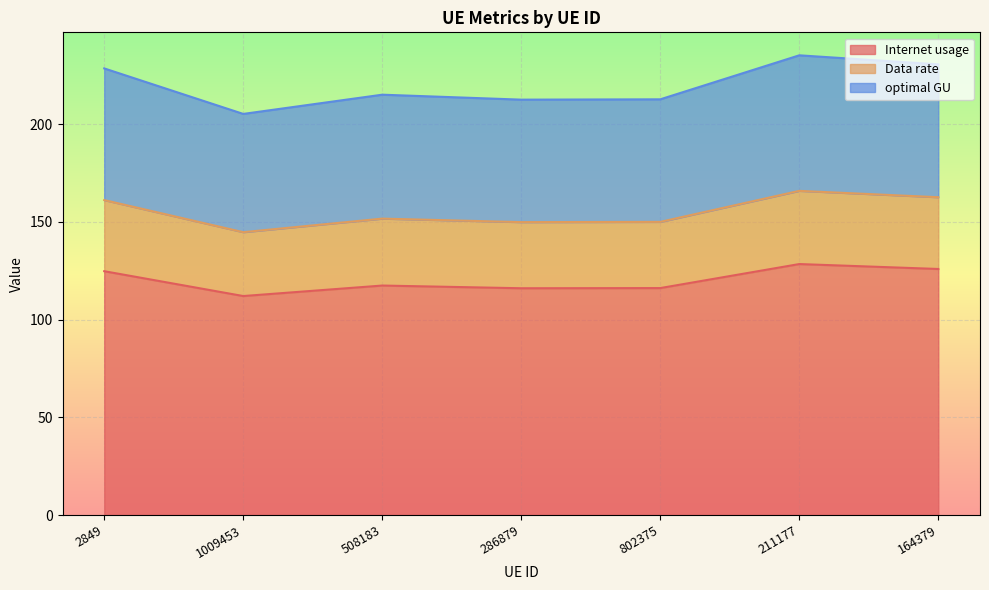

What is the spread (max minus min) of values at 508183?

97.7